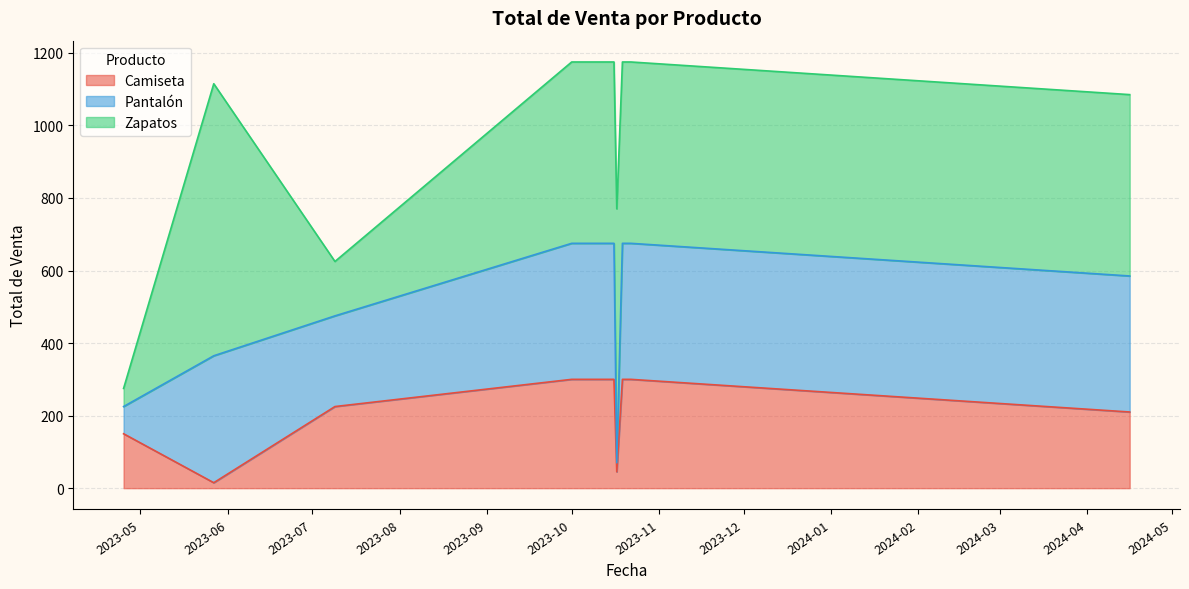

Which series has the largest range (max minus min)?

Zapatos